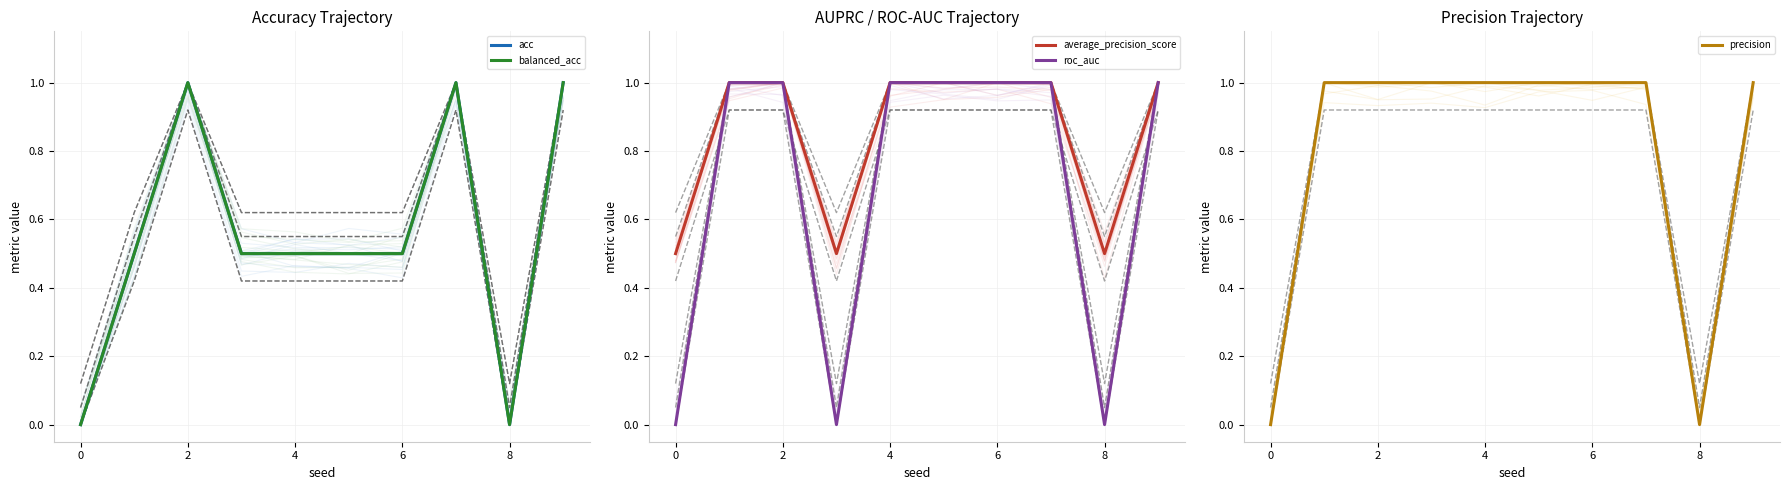

True or false: balanced_acc and average_precision_score cross at least once.

False